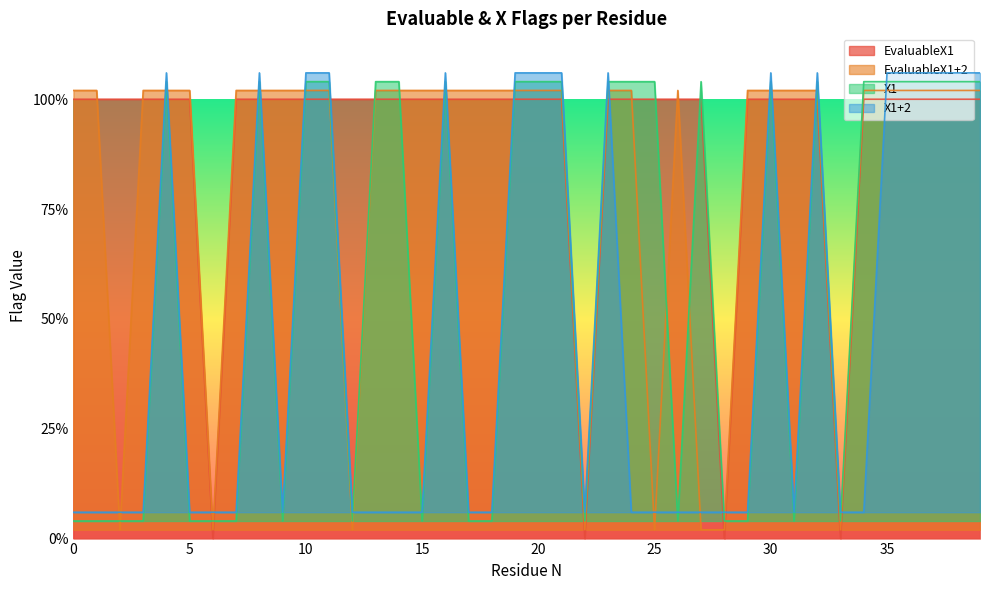

After their last crossing, which series has the higher values: EvaluableX1+2 or EvaluableX1?

EvaluableX1+2